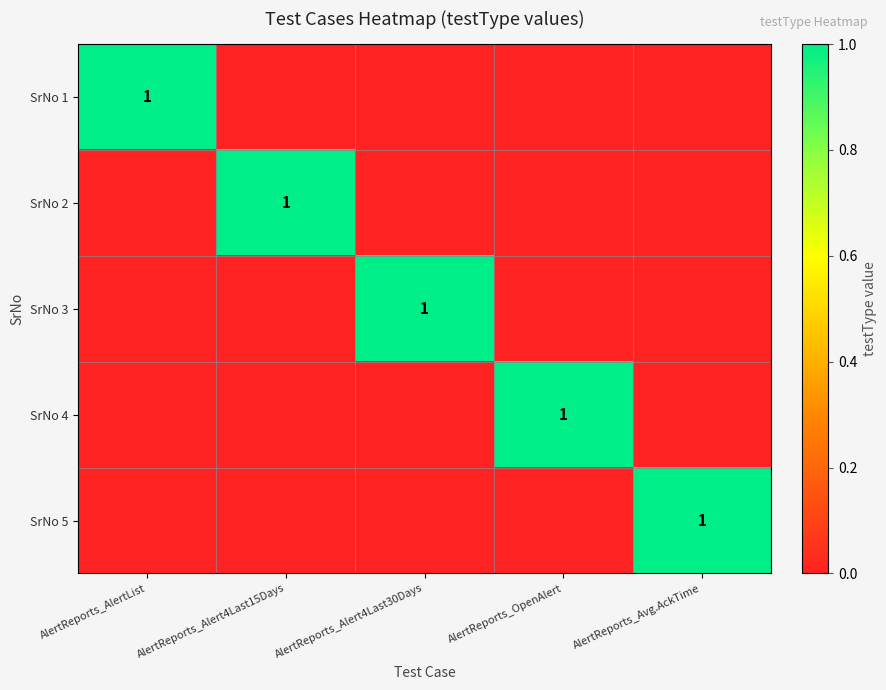

True or false: SrNo 1 has a value of 1 at AlertReports_AlertList.

True